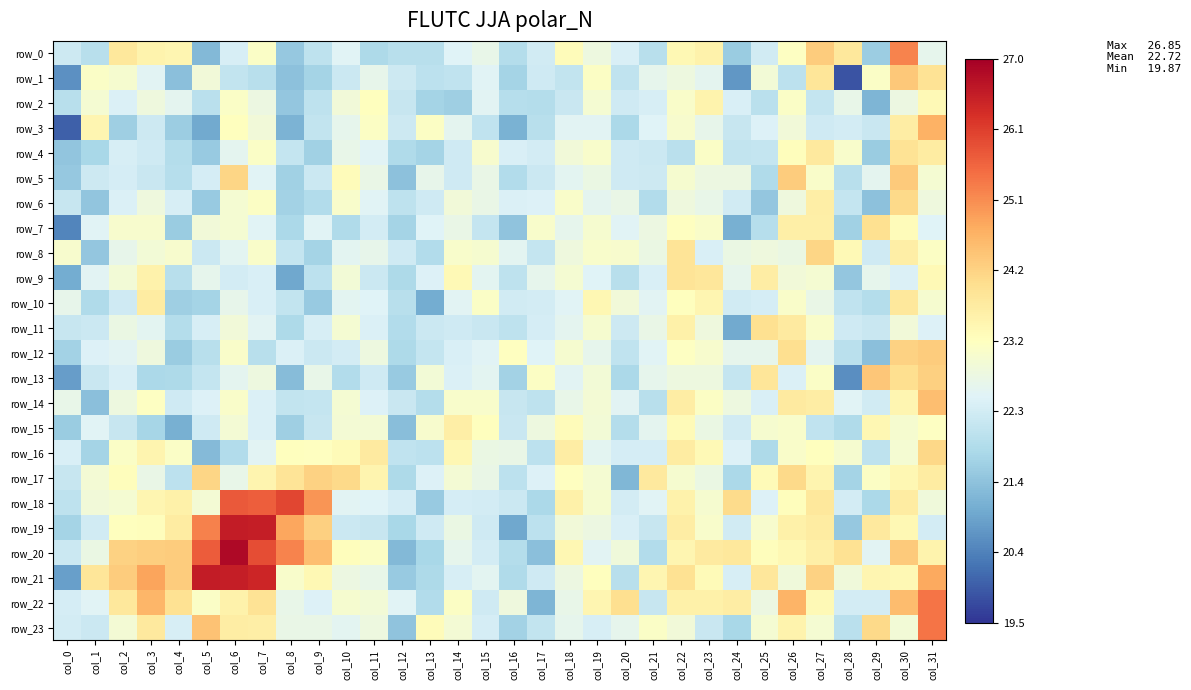

Which has a higher value, col_25 or col_22?

col_22